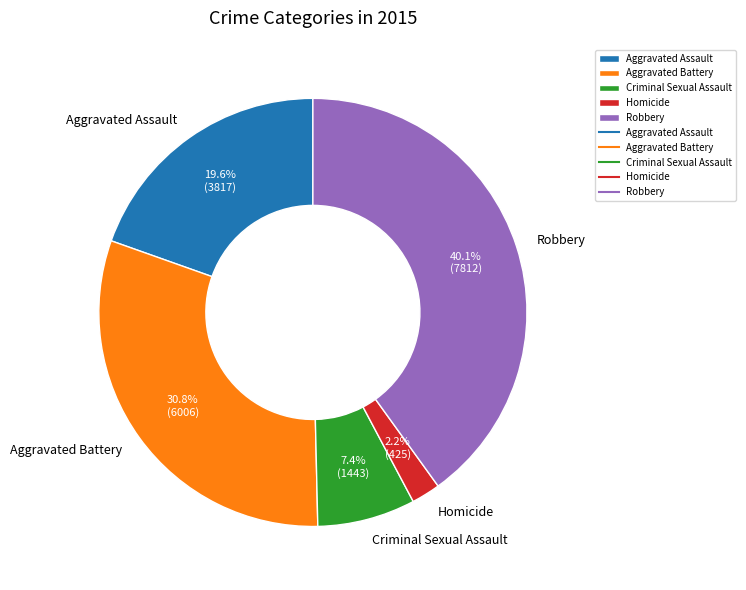

Between Robbery and Aggravated Battery, which is larger?

Robbery